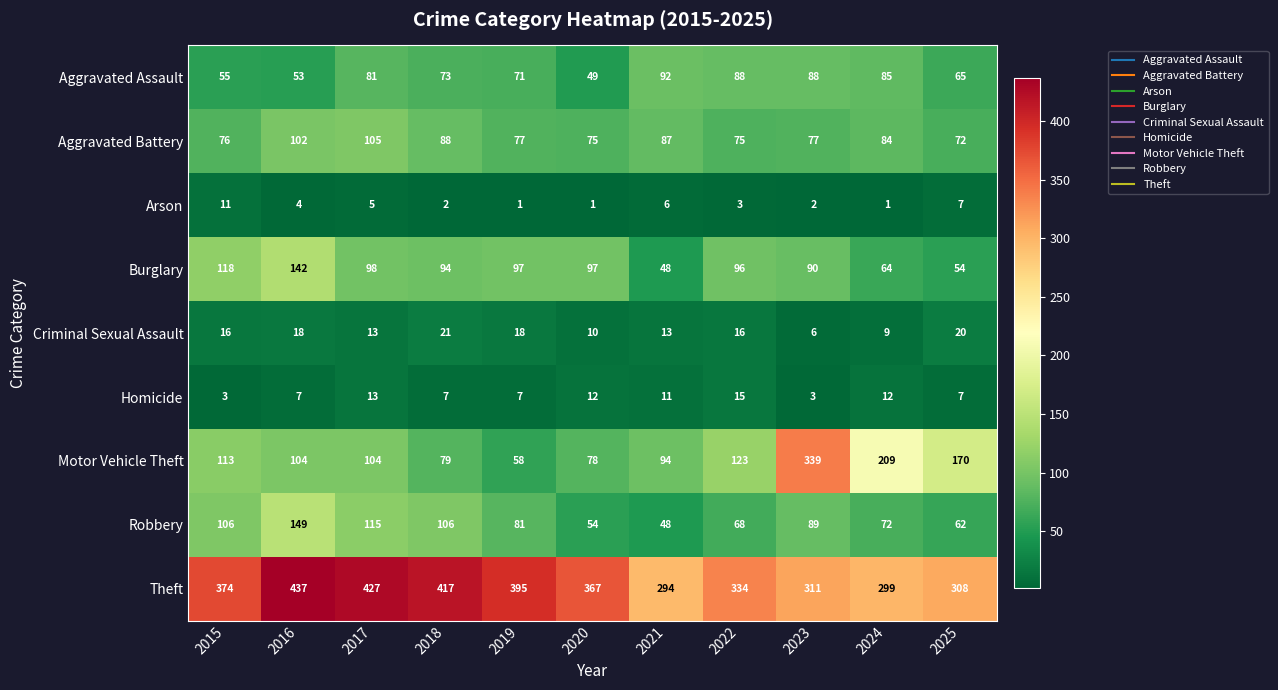

Rank the series by their maximum value, from lowest to highest.

Arson, Homicide, Criminal Sexual Assault, Aggravated Assault, Aggravated Battery, Burglary, Robbery, Motor Vehicle Theft, Theft